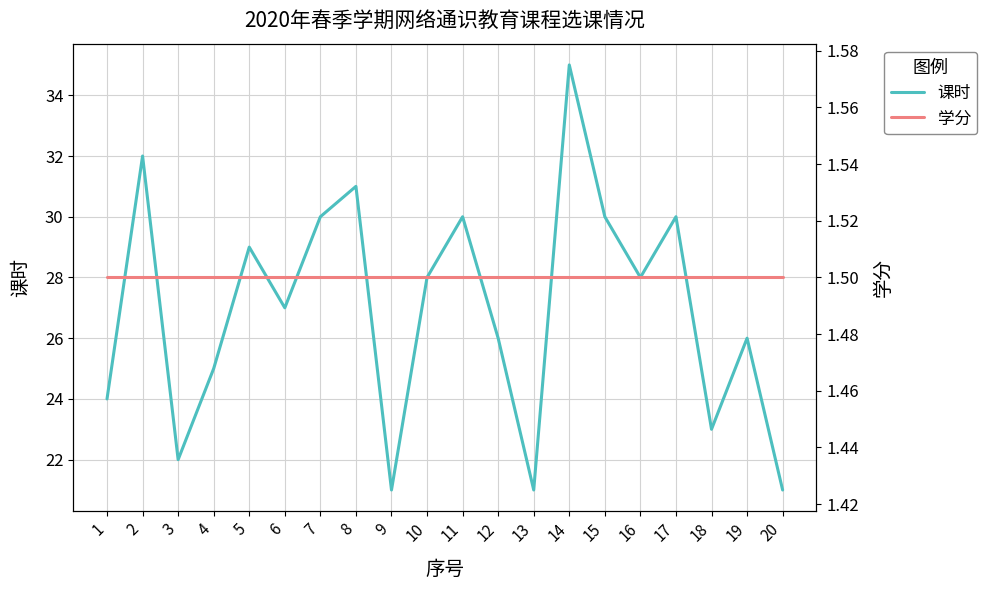

Which has a higher value, 18 or 19?

19